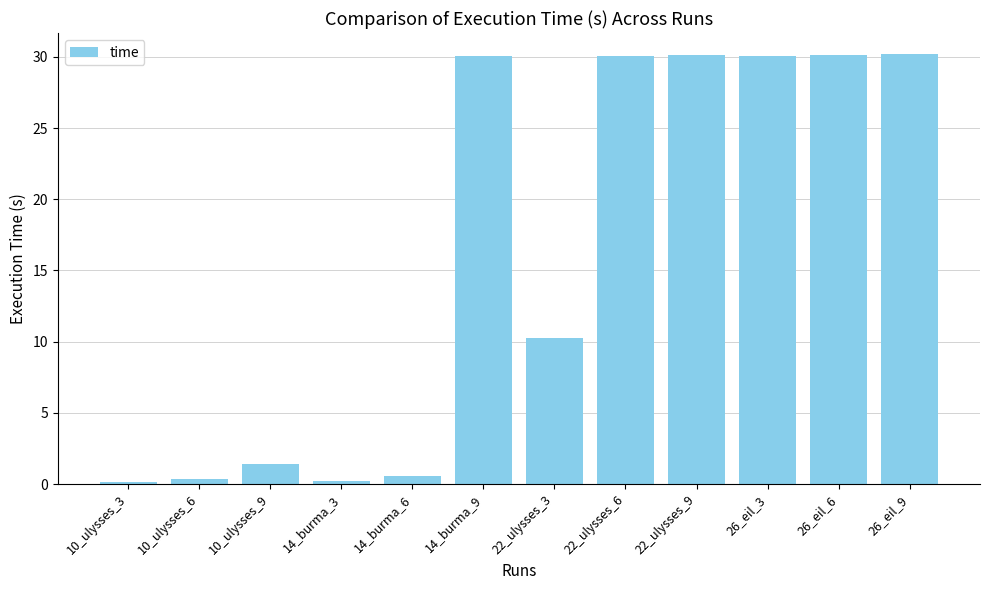

At which label is the value closest to 15?

22_ulysses_3